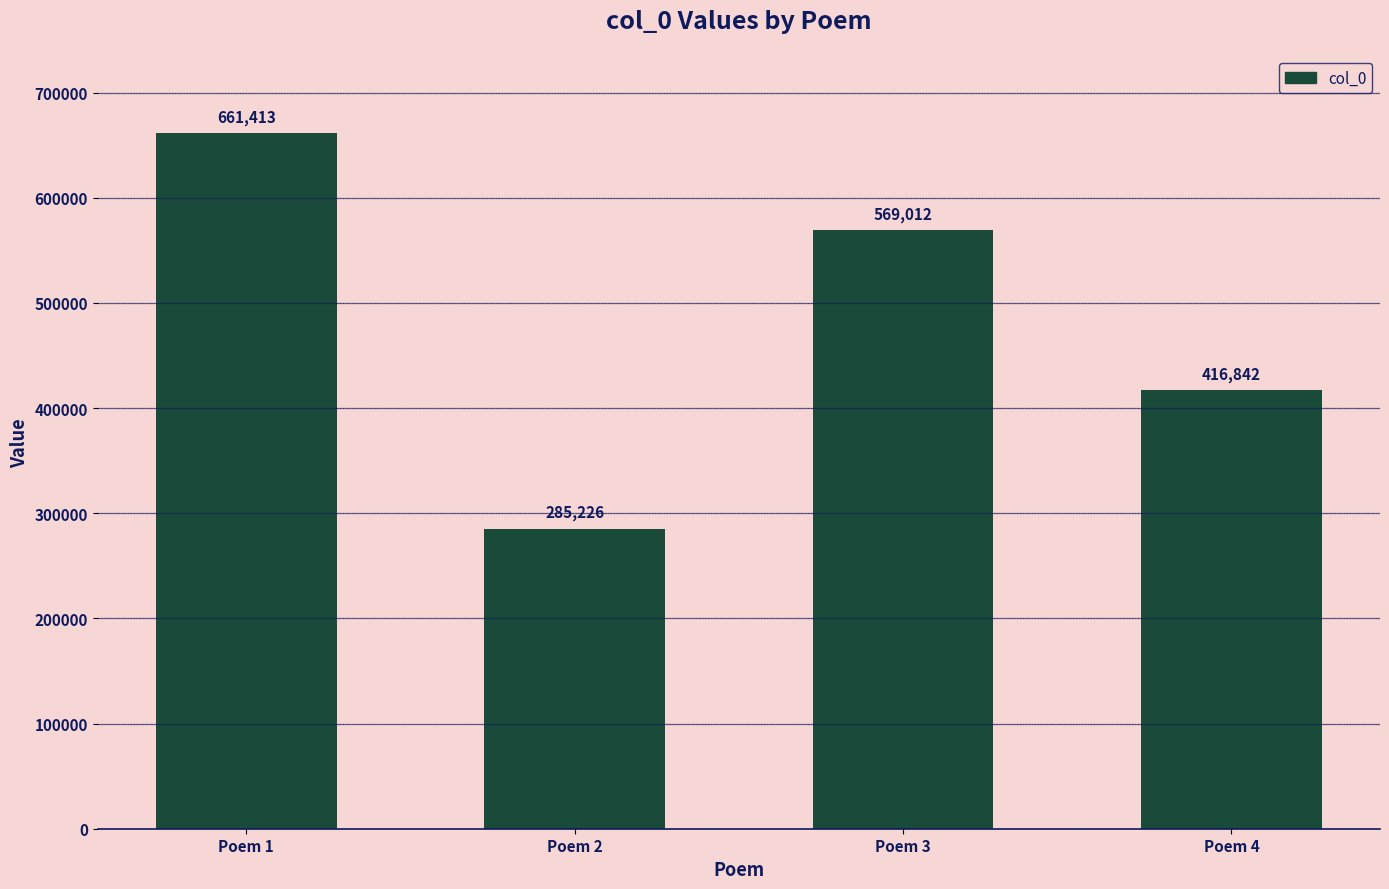

List the labels in order of value, smallest first.

Poem 2, Poem 4, Poem 3, Poem 1